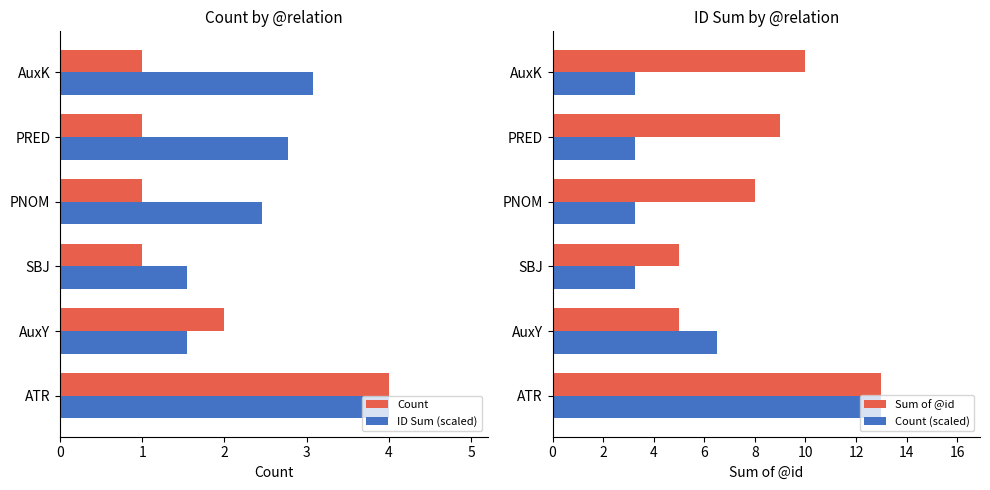

Which series has the largest total across all categories?

Sum of @id